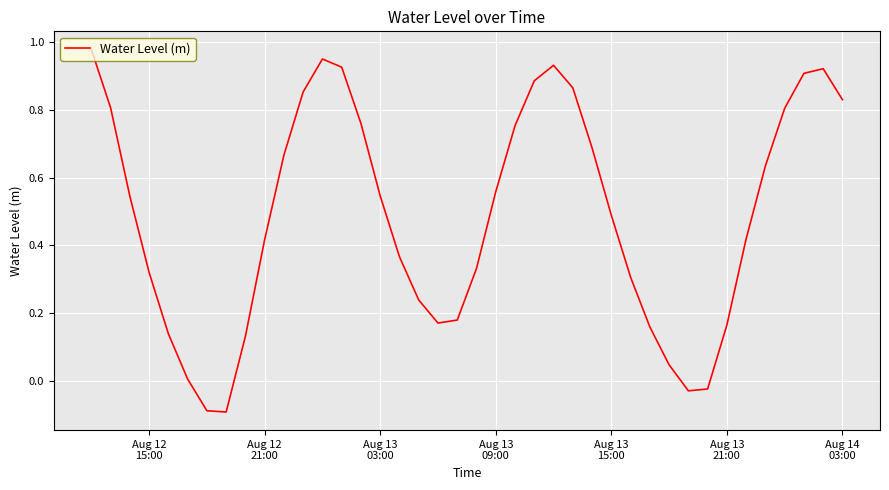

Does the chart display data point markers on the line(s)?

No